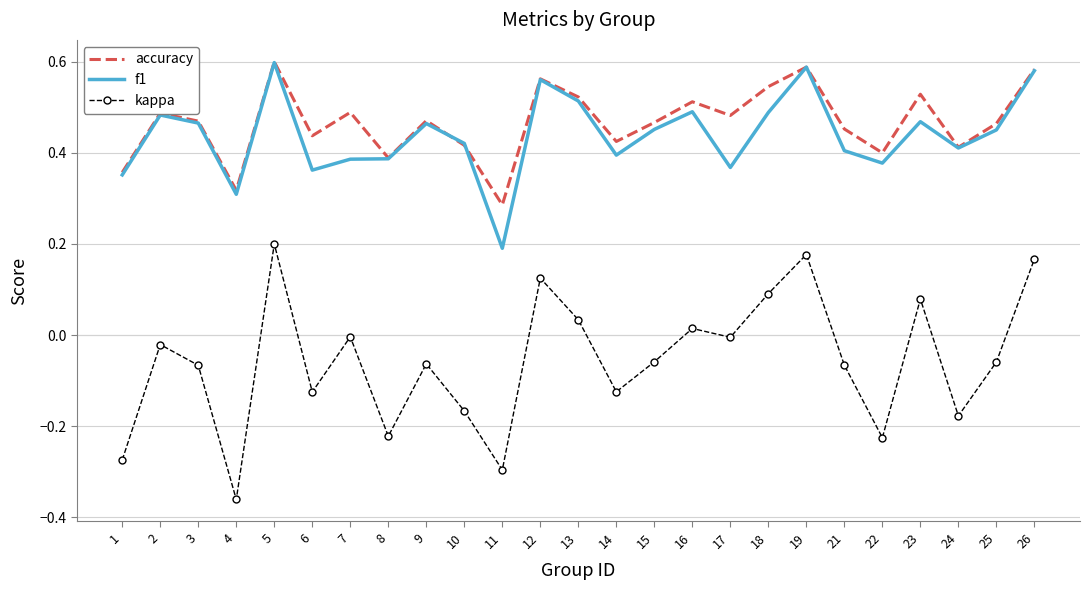

True or false: f1 and kappa intersect in this chart.

False